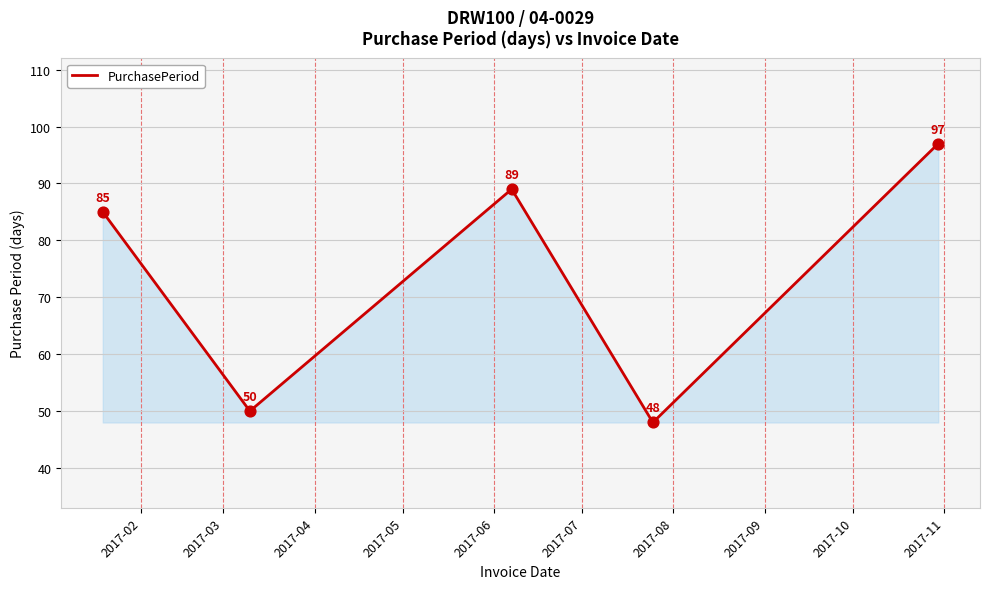

How many interior local peaks (higher than both neighbors) does the data have?

1